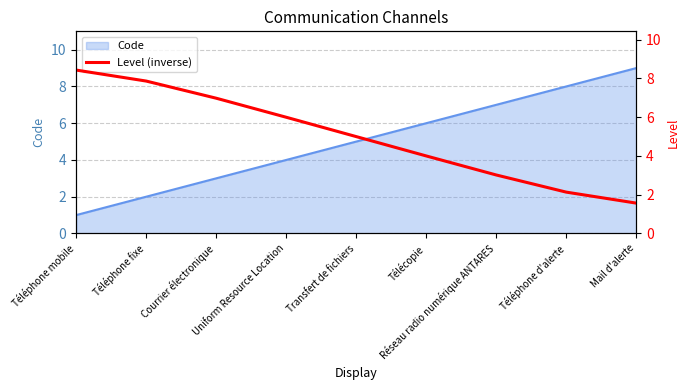

What is the maximum value for Code?

9